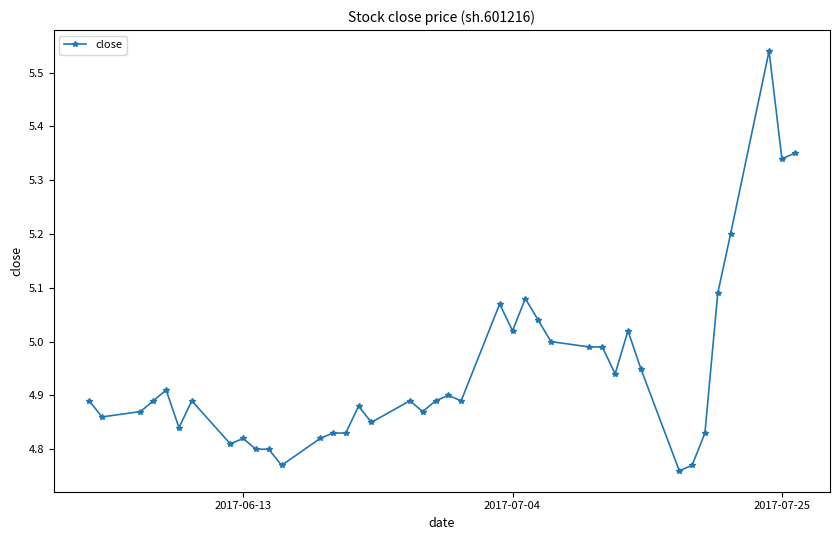

What is the difference between the maximum and minimum values?

0.8